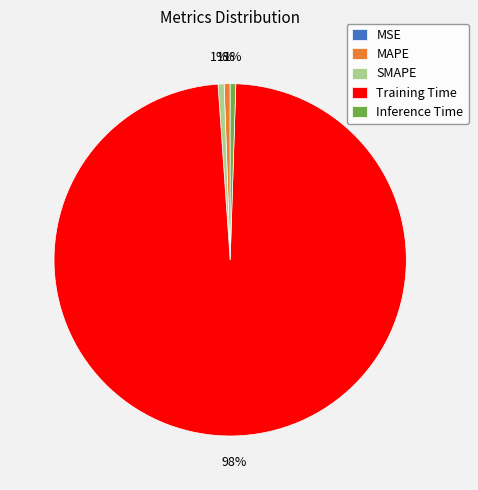

What is the majority slice?

Training Time